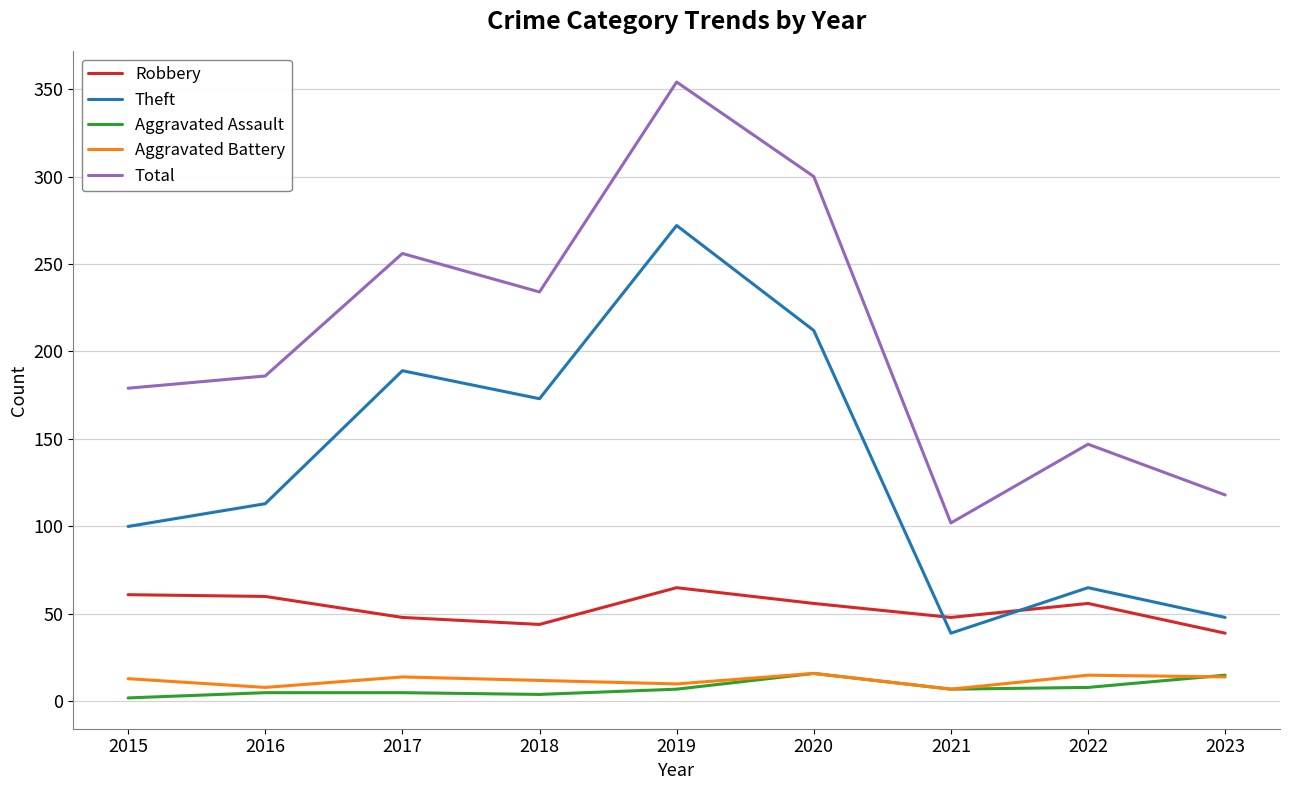

The Theft series shows 42 at 2015. True or false?

False